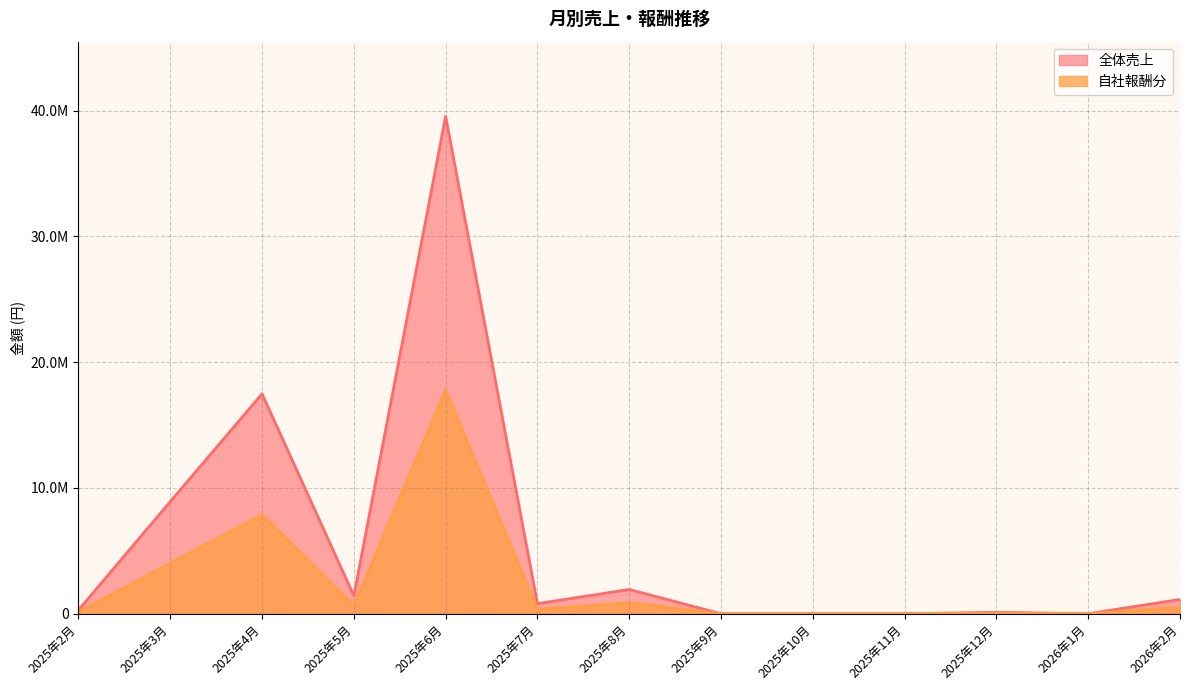

What is the difference between the second highest and minimum values in the 全体売上 series?

17480520